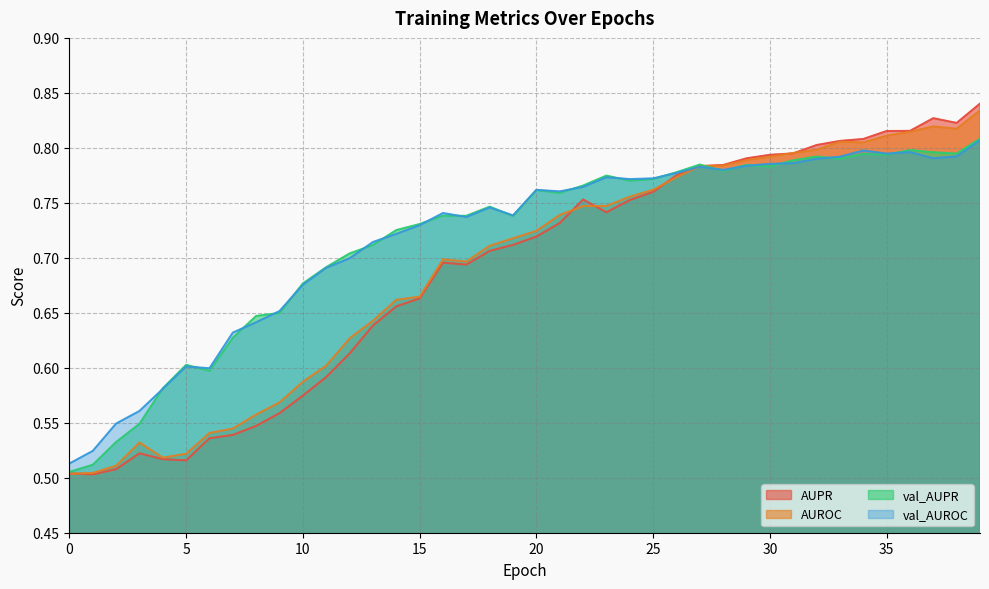

What is the maximum value for val_AUROC?

0.8